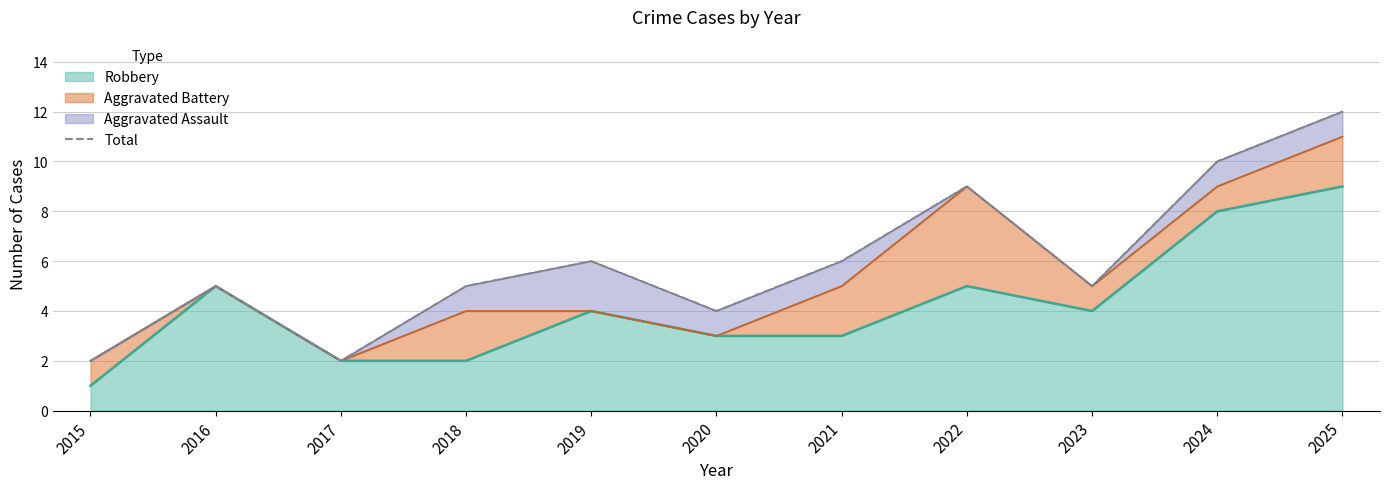

What is the average value?

6